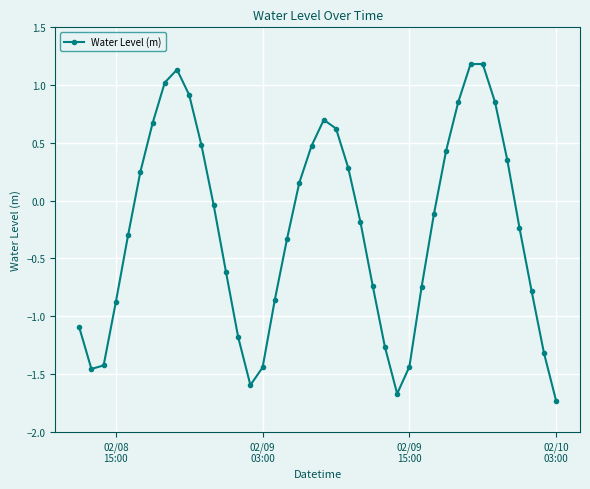

True or false: the data has more than 2 interior local peaks.

True